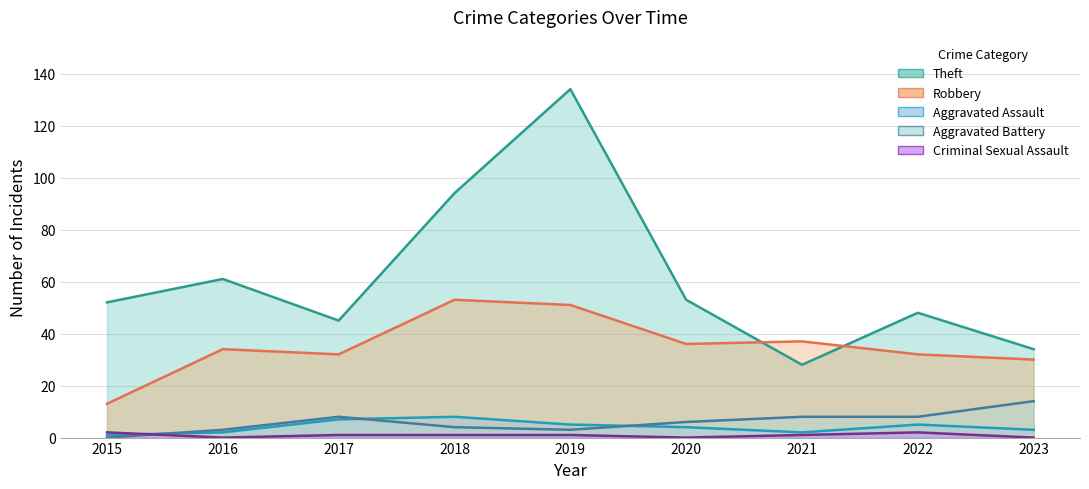

What is the approximate value of Aggravated Battery at 2017, to the nearest 10?

10